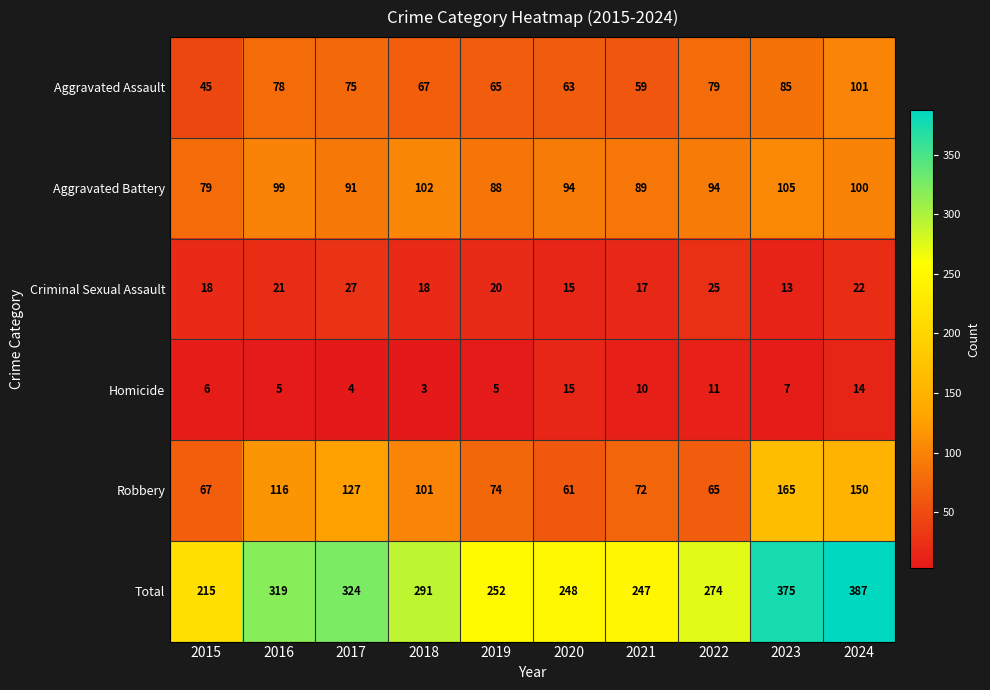

Rank the series by their maximum value, from lowest to highest.

Homicide, Criminal Sexual Assault, Aggravated Assault, Aggravated Battery, Robbery, Total